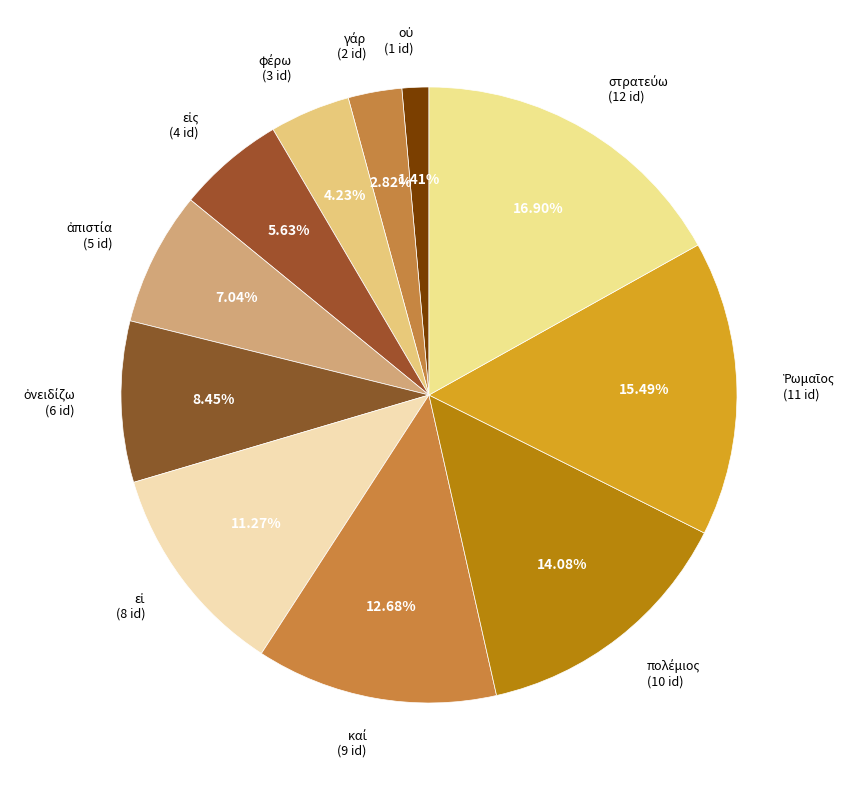

Count the number of slices in the pie.

11